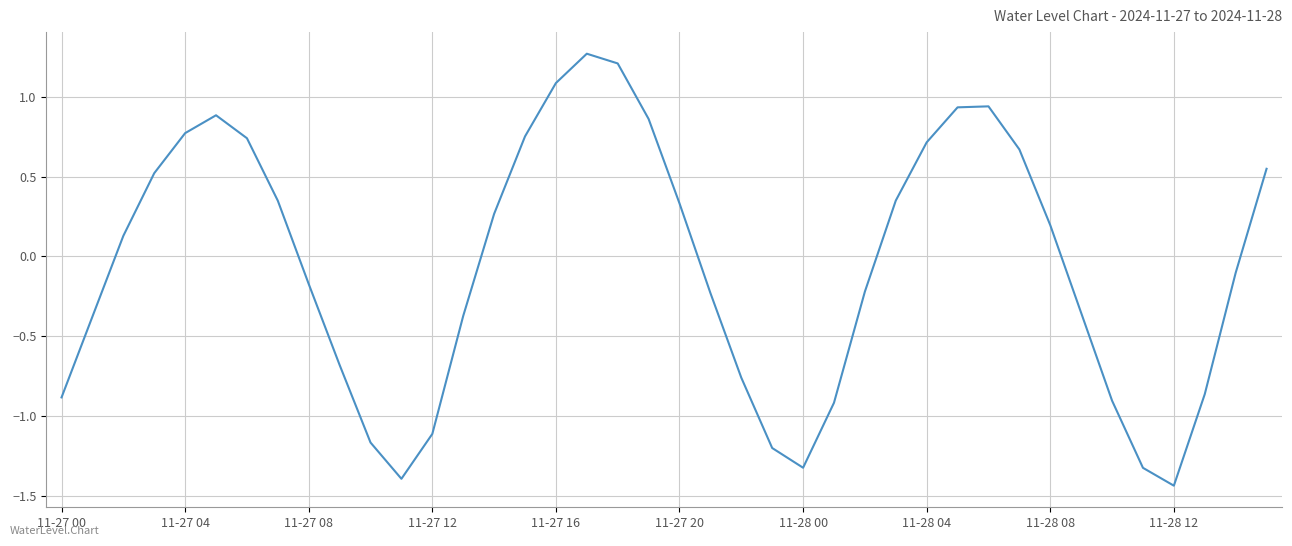

What is the difference between the maximum and minimum values?

2.7